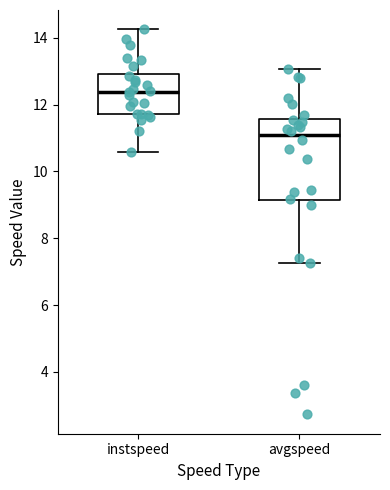

Which box has the highest median line?

instspeed